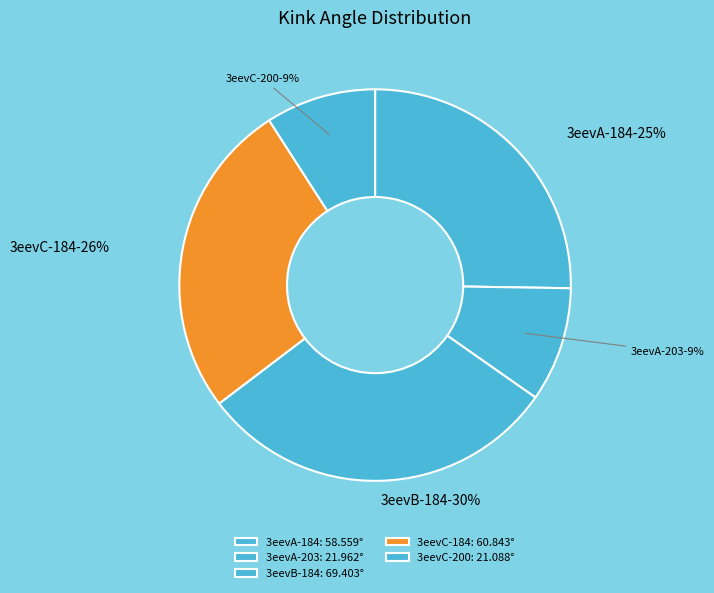

Is it true that 3eevC-184 is 26% of the pie?

True